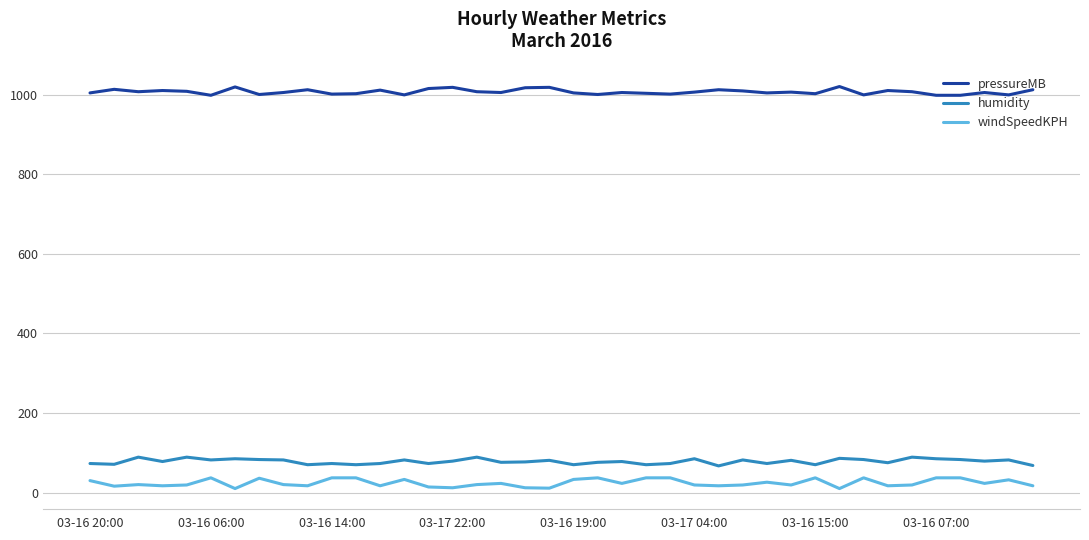

At how many categories does at least one series exceed 858?

40